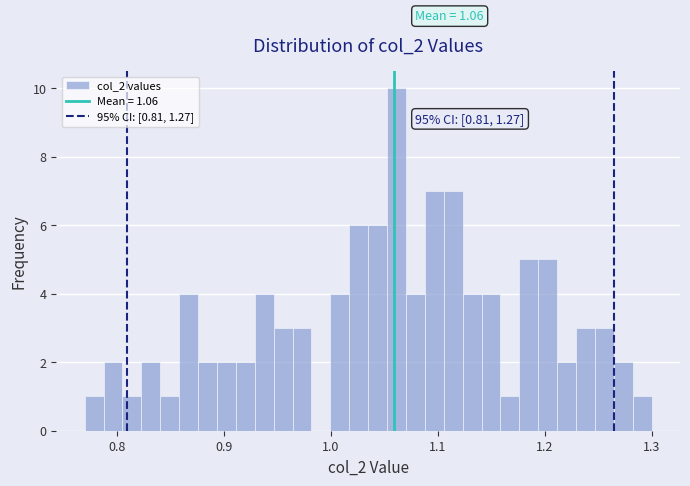

Read against the x-axis, roughly where is the centre of the tallest bar?

1.06